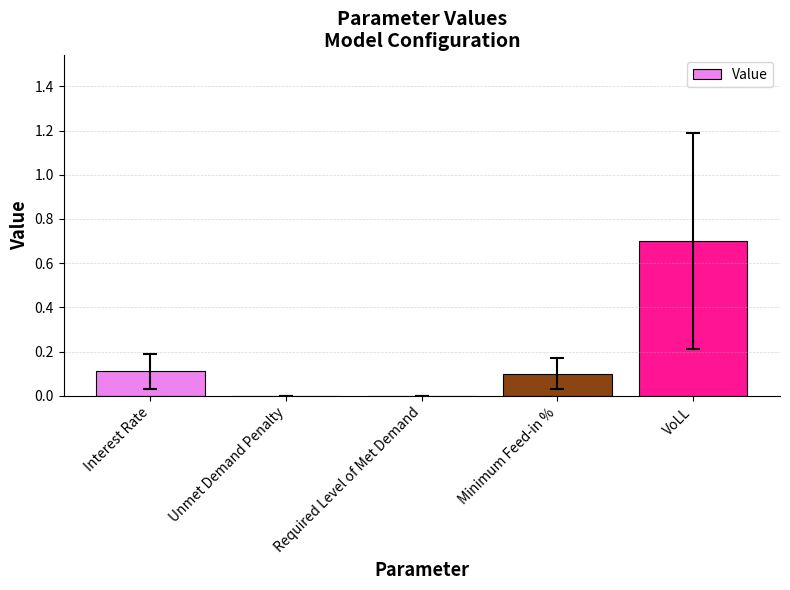

The value at Interest Rate is 0.0. True or false?

False